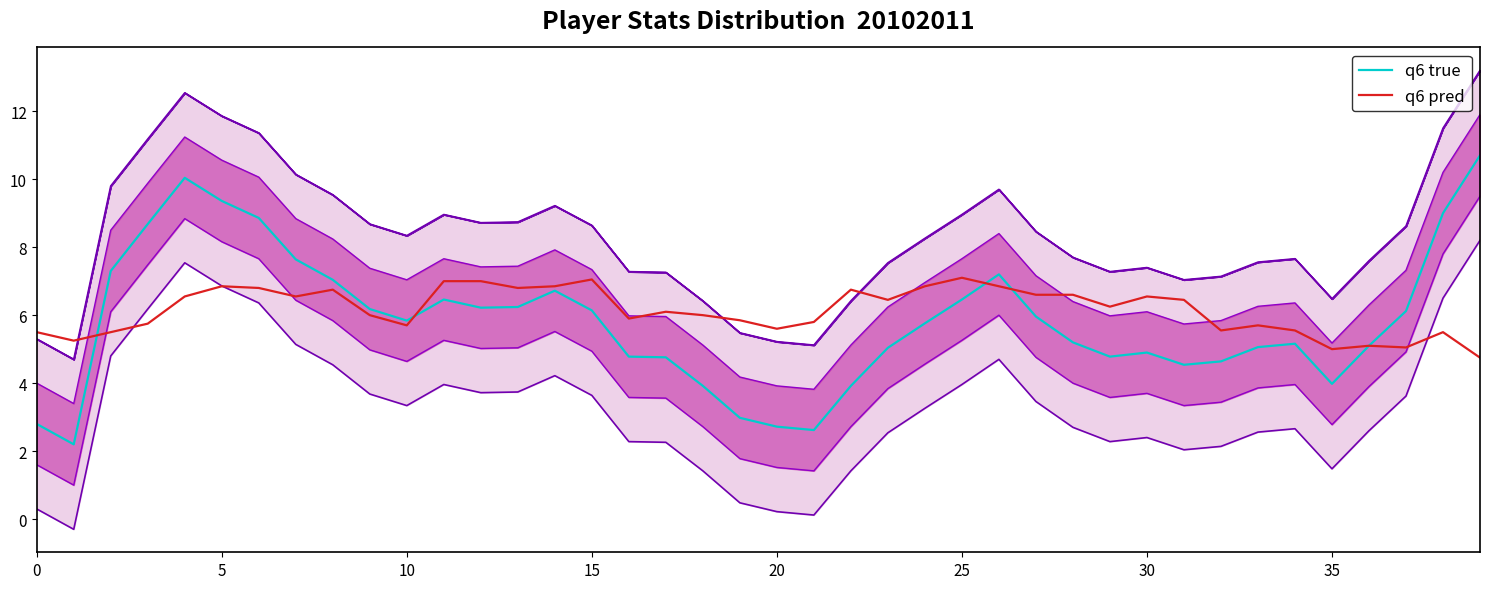

What is the maximum value for q6 pred?

7.1